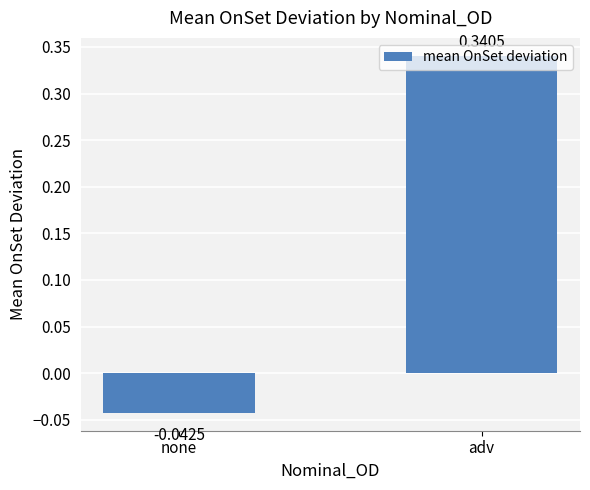

How many positive values are there?

1